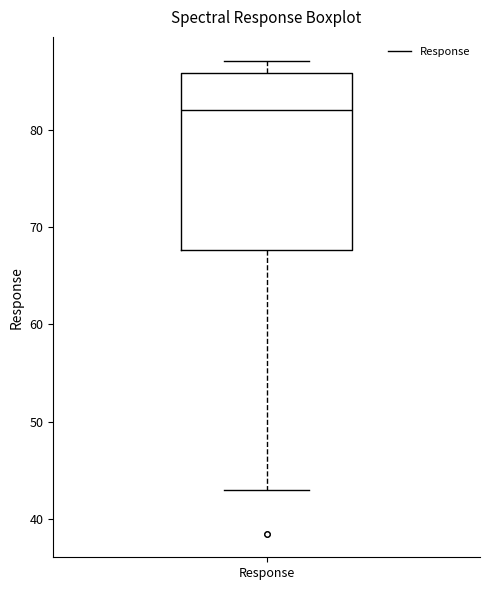

Read this box plot against the y-axis: the position of the median line, the range covered by the box, and the ends of both whiskers. The values are not printed on the chart, so give them approximately, as read against the axis.

median 82, box 68 to 86, whiskers 43 to 87